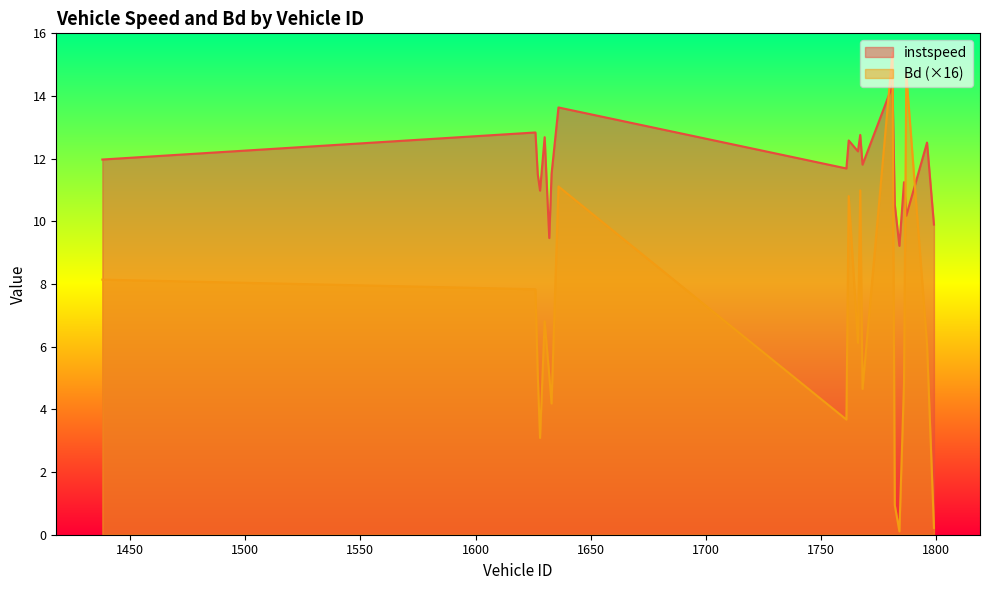

What is the average value of the instspeed series?

11.7